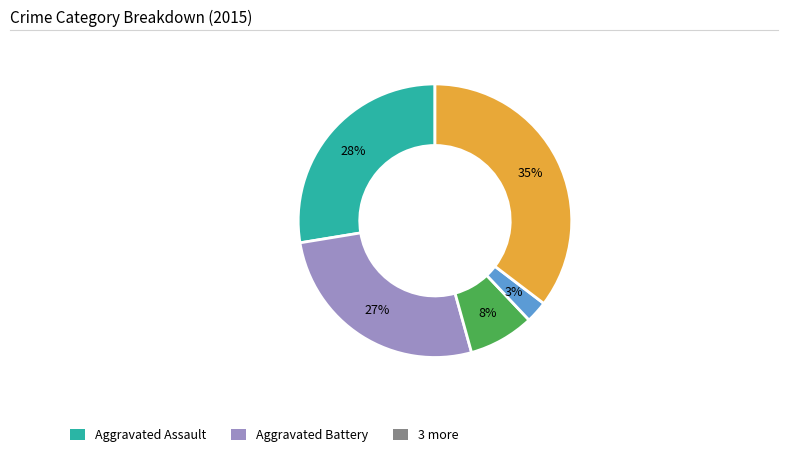

To the nearest percent, what is the average slice percentage?

20%